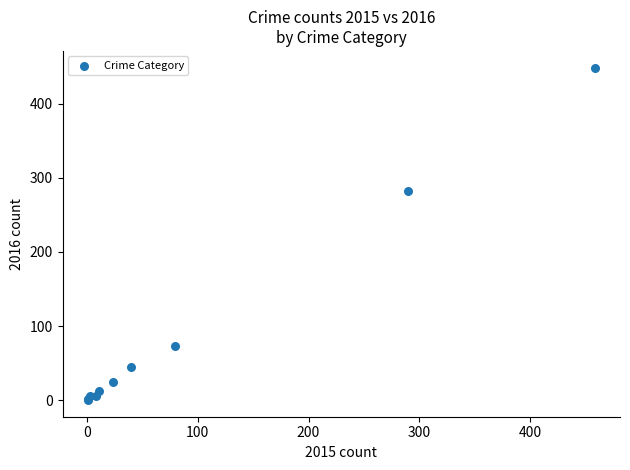

What Y value in the scatter plot is closest to 224?

283